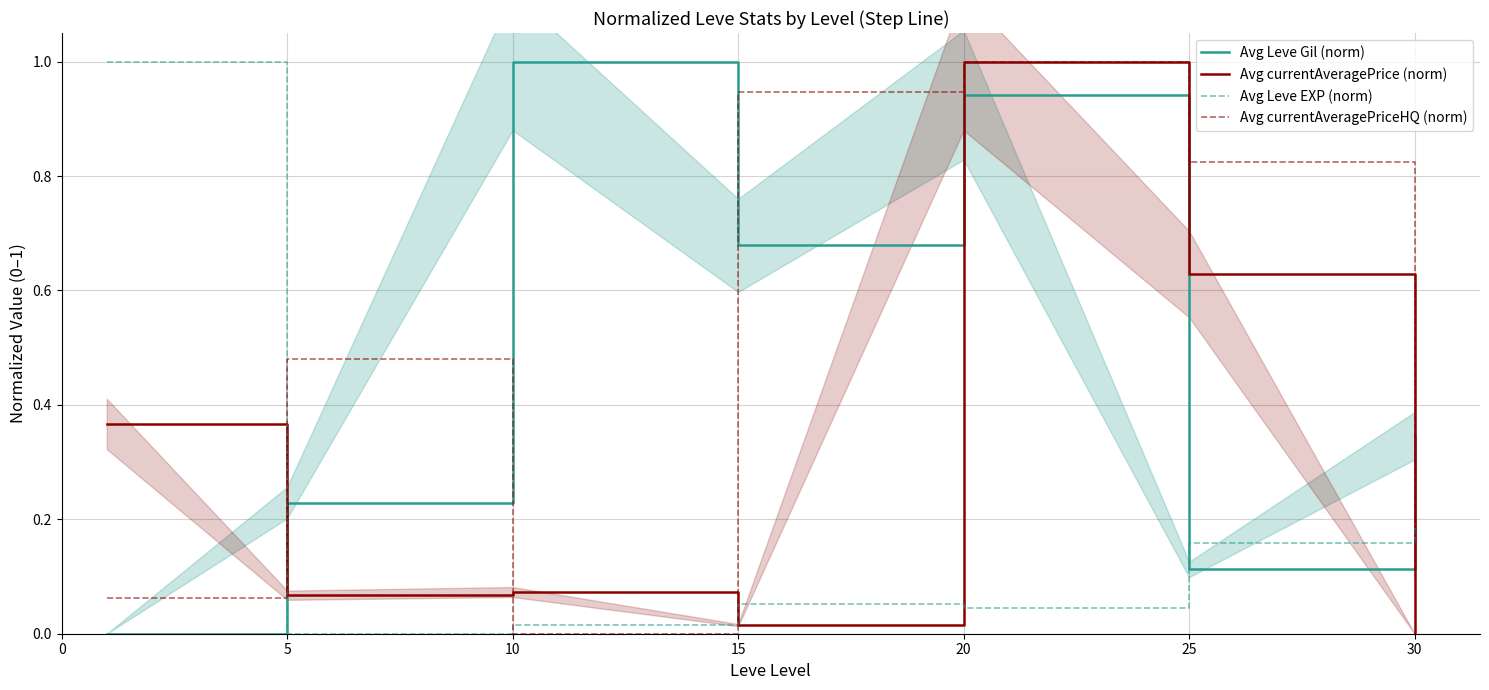

True or false: Avg currentAveragePriceHQ (norm) and Avg Leve Gil (norm) cross at least once.

True